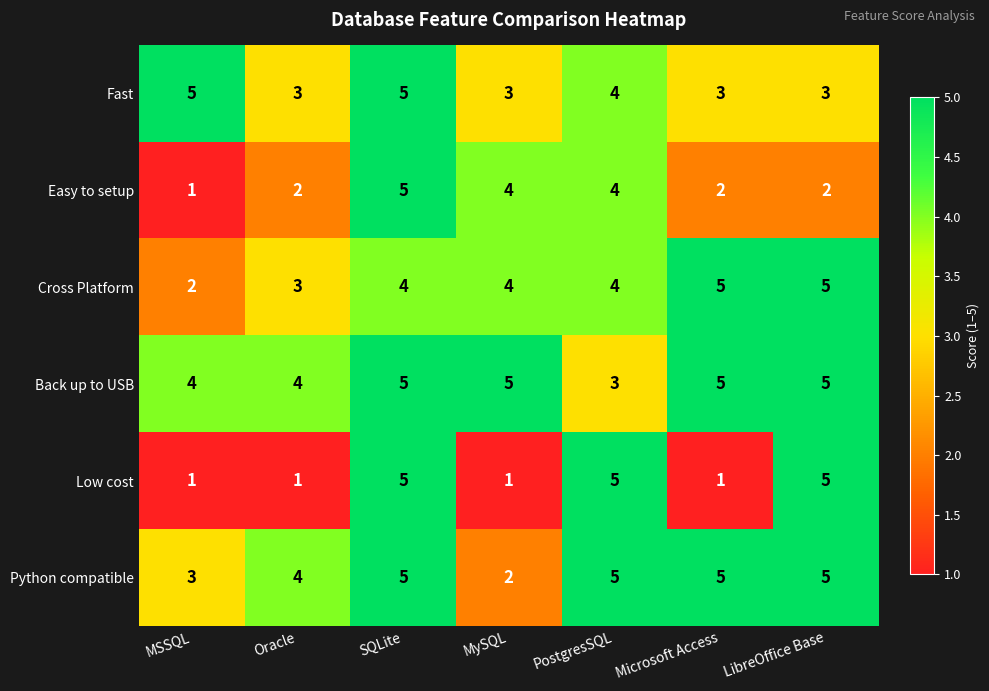

What is the difference between the maximum and minimum values in the Low cost series?

4